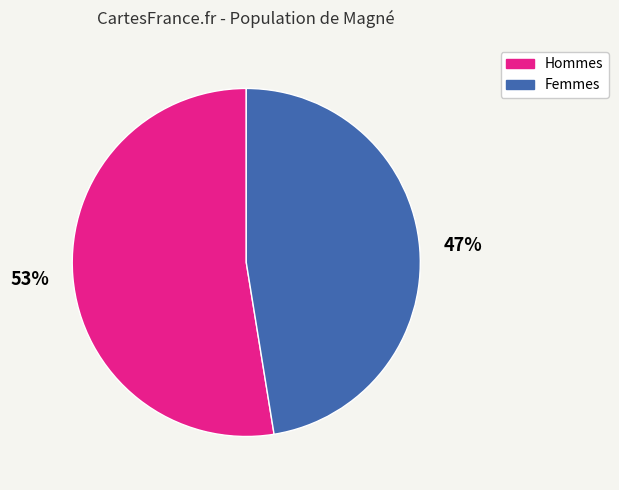

To the nearest percent, what is the combined percentage of Femmes and Hommes?

100%